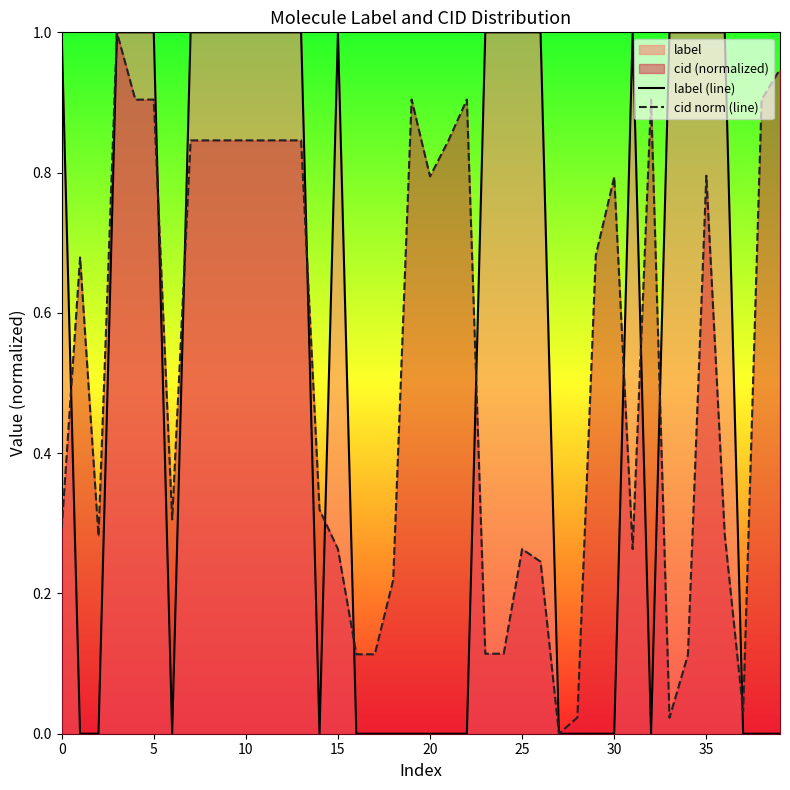

How many interior local peaks does the label (line) series have?

2